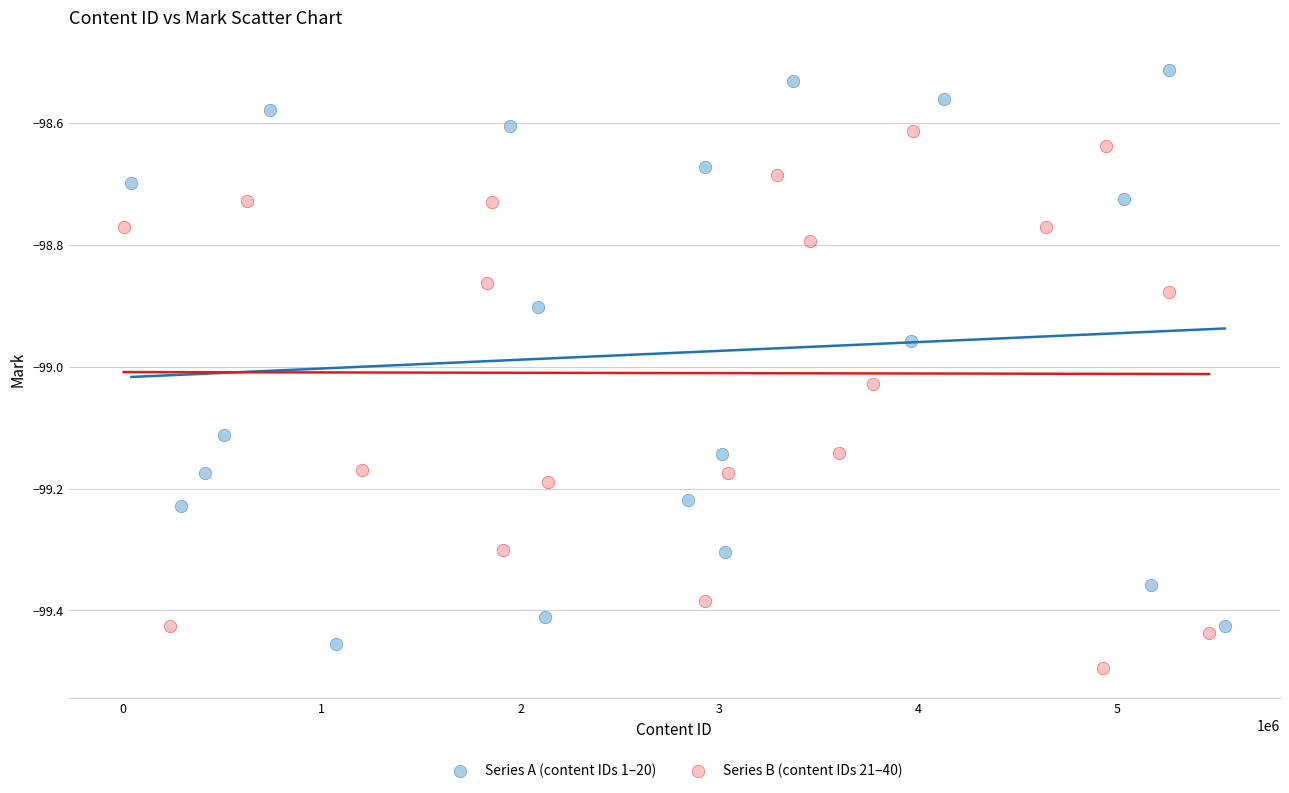

What are all the series names shown in the legend?

Series A (content IDs 1–20), Series B (content IDs 21–40)